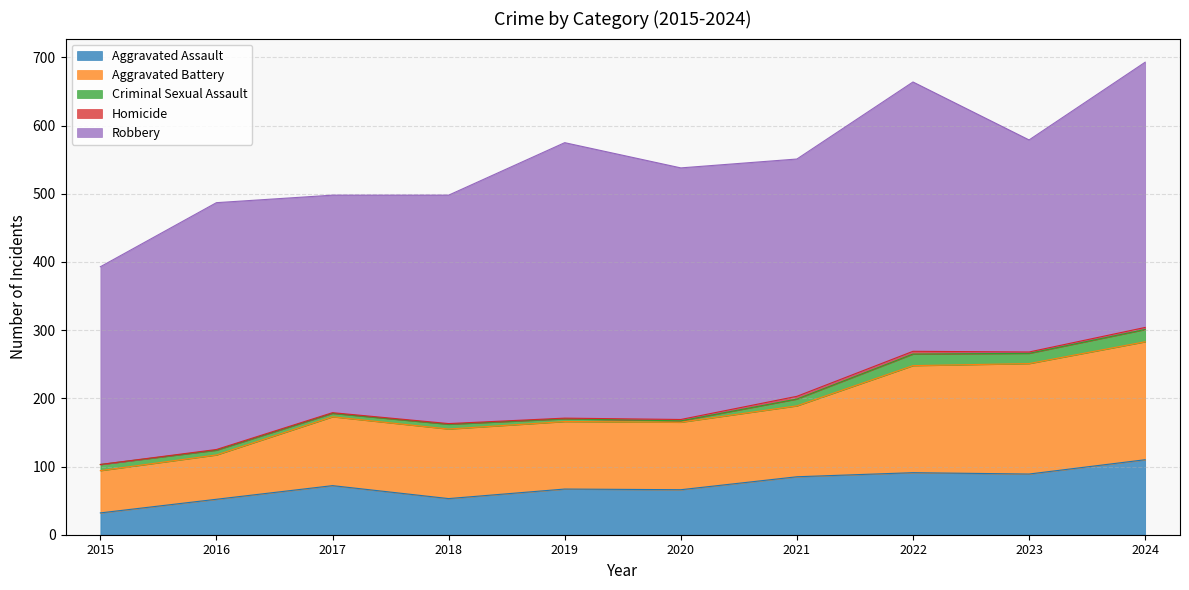

How many lines are shown in the chart?

5